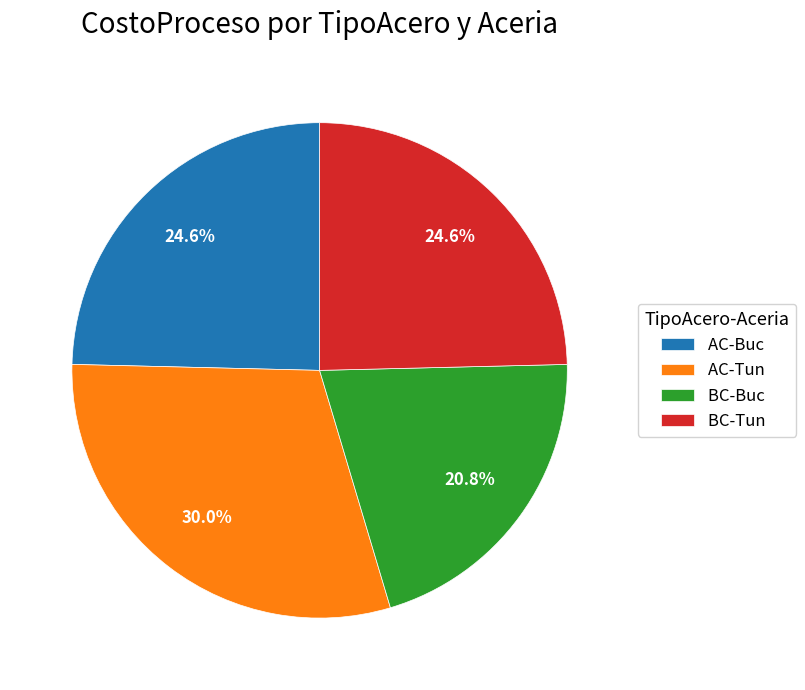

Do AC-Tun and AC-Buc together represent more than half of the pie?

Yes